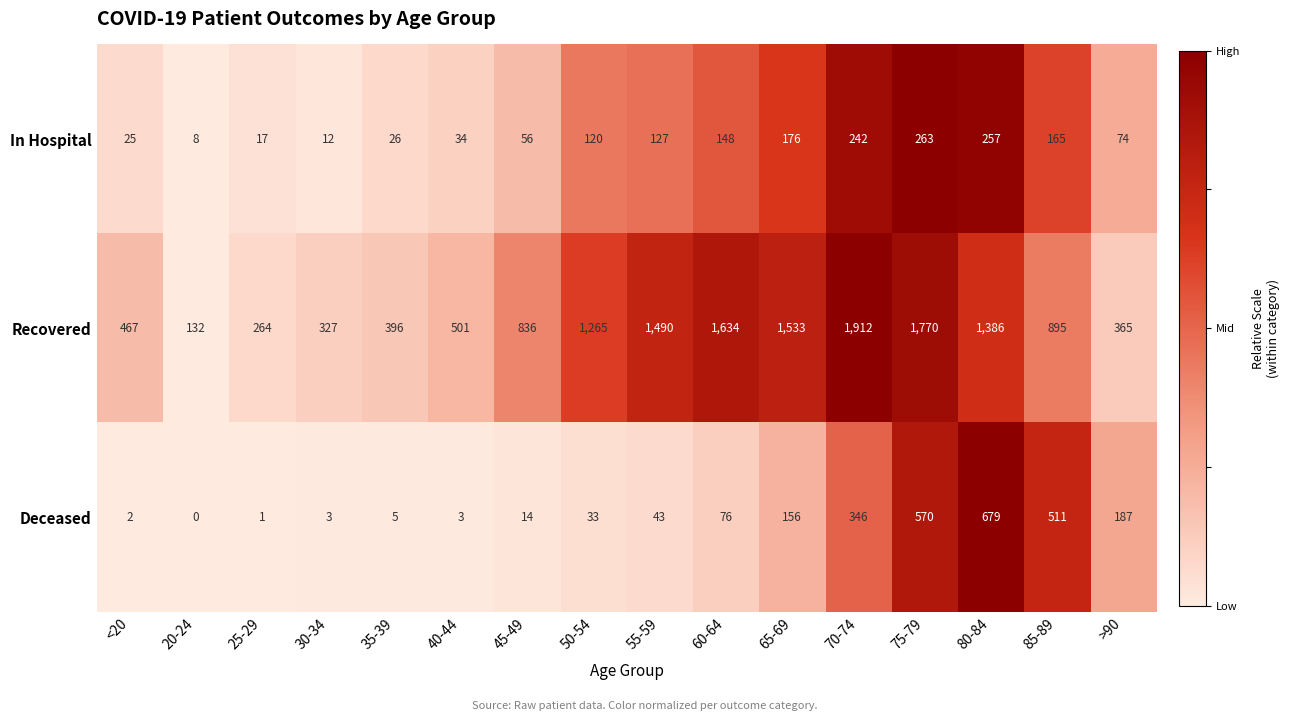

Which series has the largest range (max minus min)?

Recovered